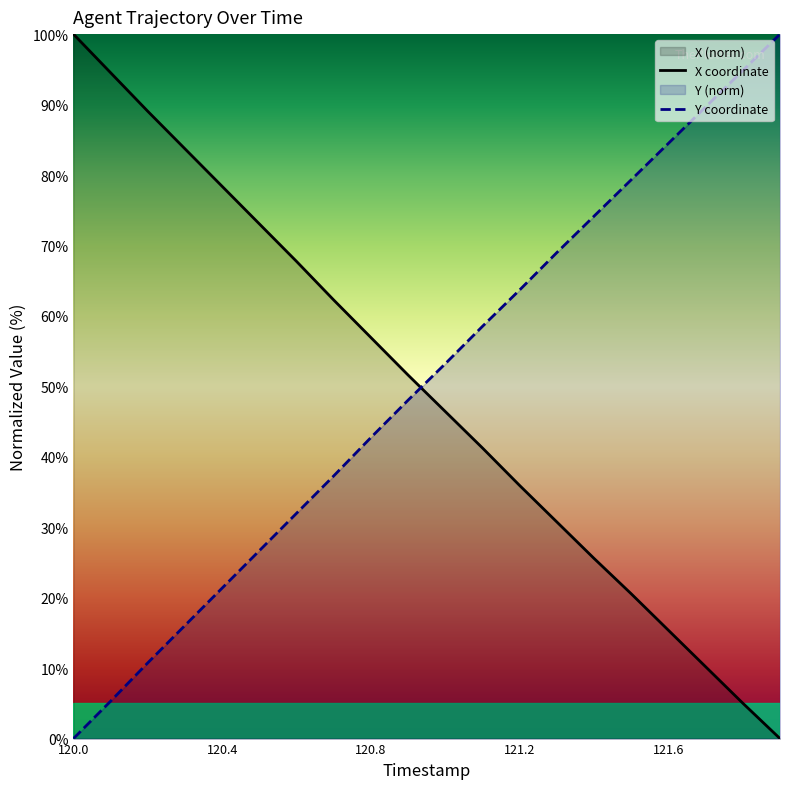

What is the difference between the maximum and minimum values in the X coordinate series?

100.0